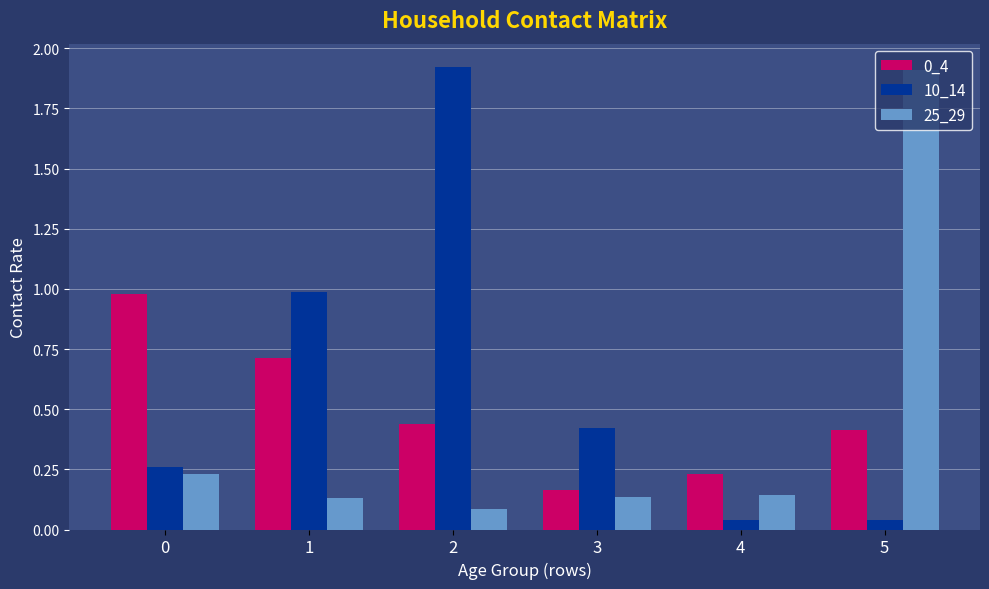

What is the average value of the 10_14 series?

0.6